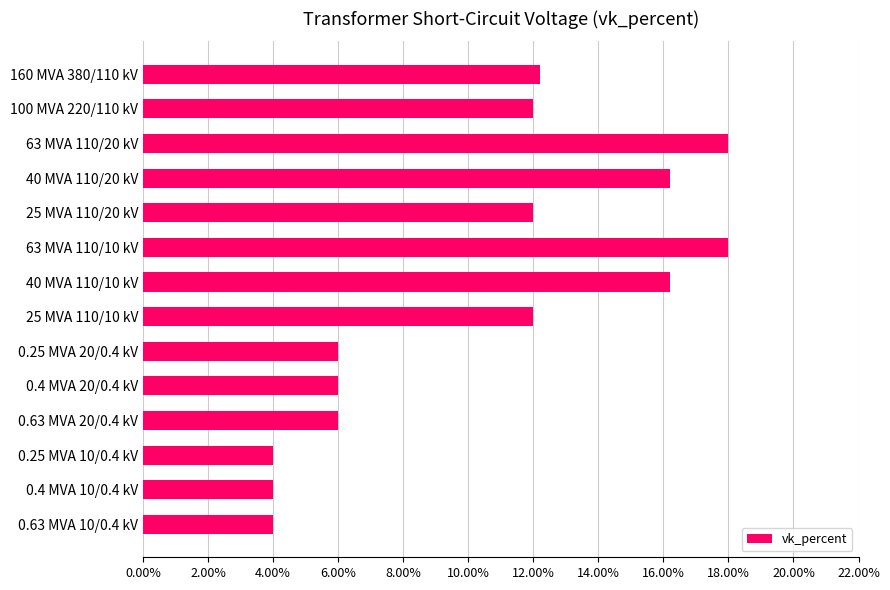

What is the average value?

10.5